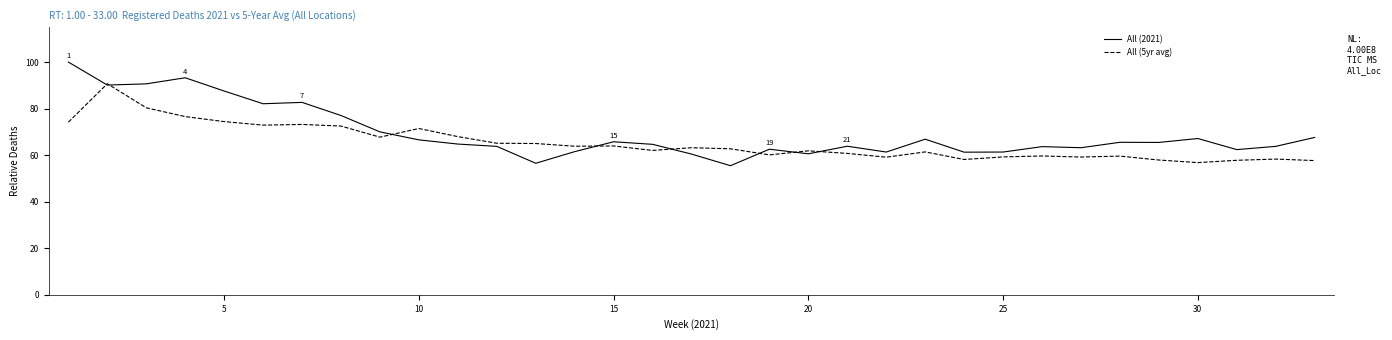

How many series are shown in this chart?

2